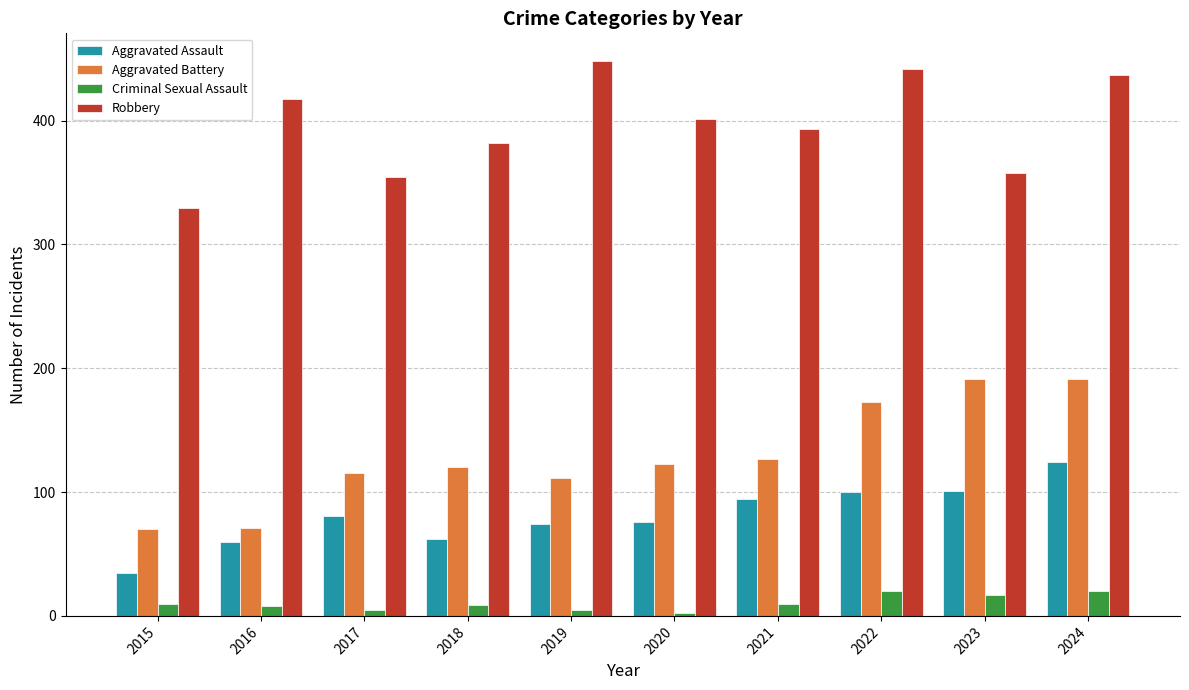

What is the lowest value of the Aggravated Assault series?

35